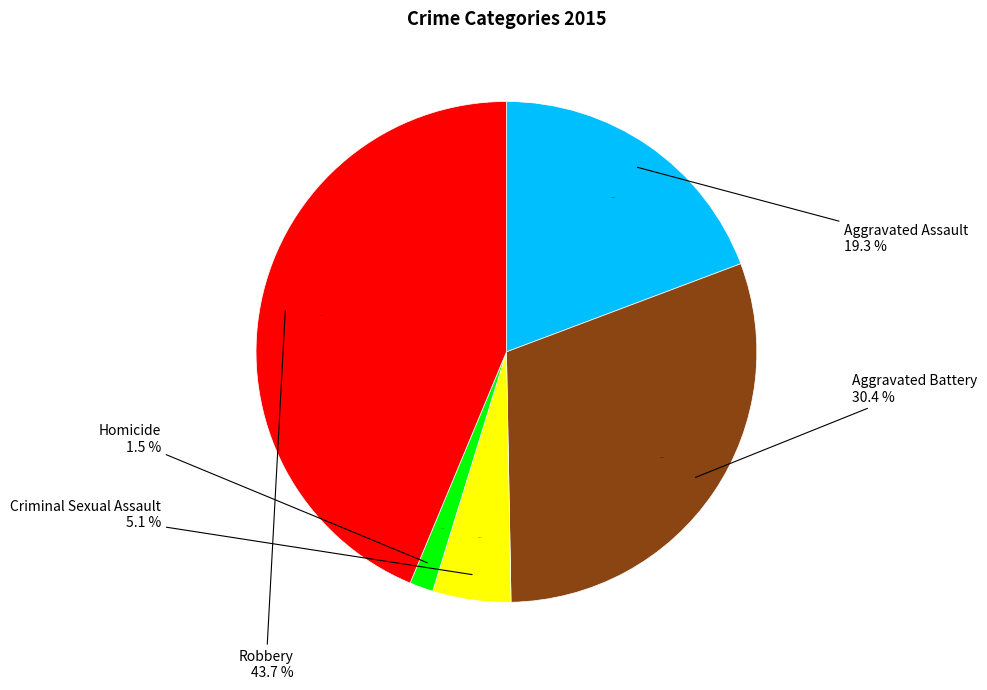

Does Aggravated Assault account for over 50% of the chart?

No